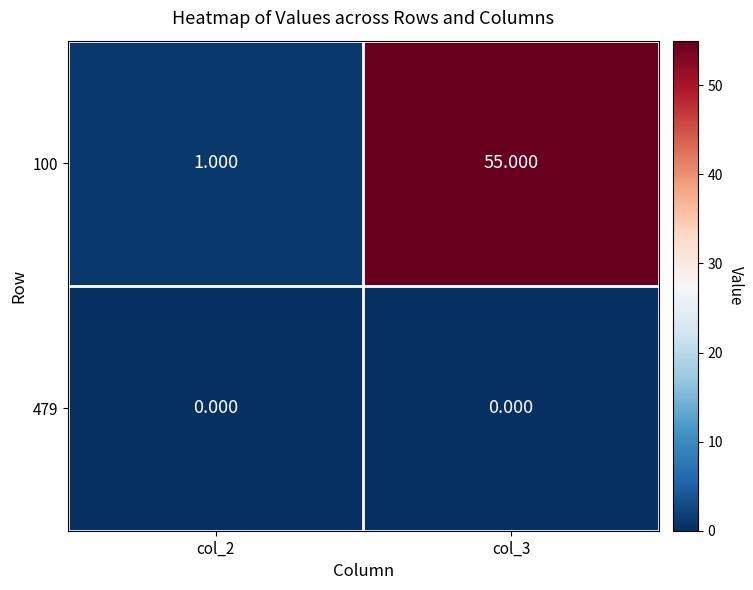

Count the number of data series in this chart.

2